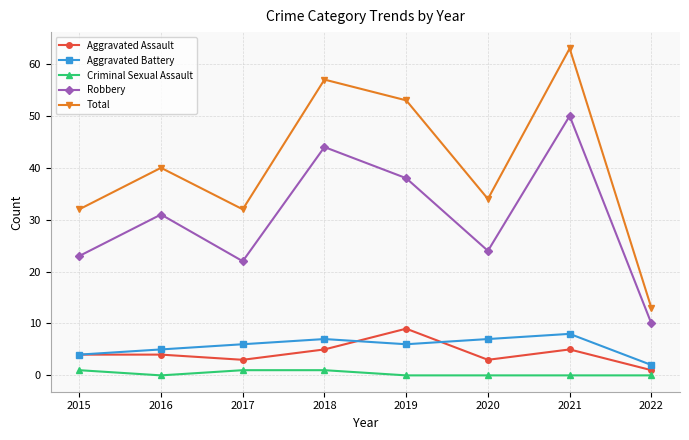

Is the value of Aggravated Assault at 2017 greater than the value of Robbery at 2020?

No